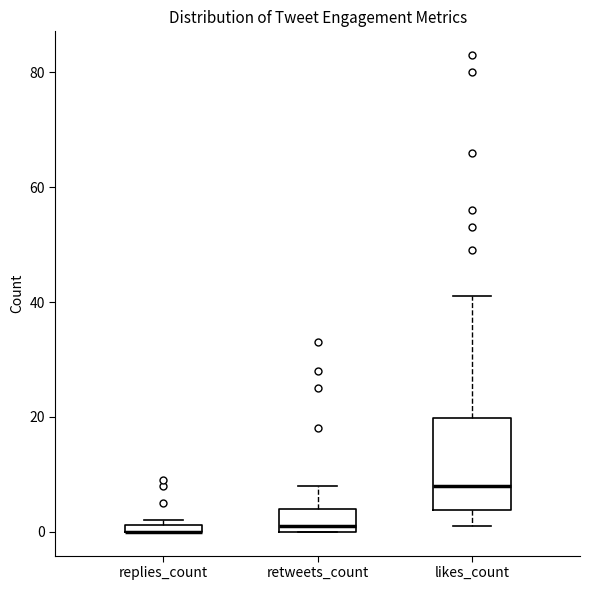

Which box is the tallest, from its lower edge to its upper edge?

likes_count